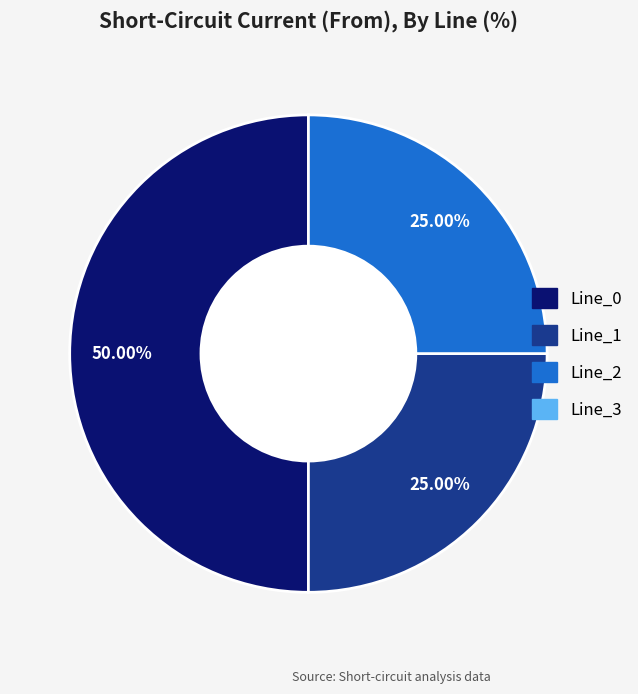

Count the number of slices in the pie.

3